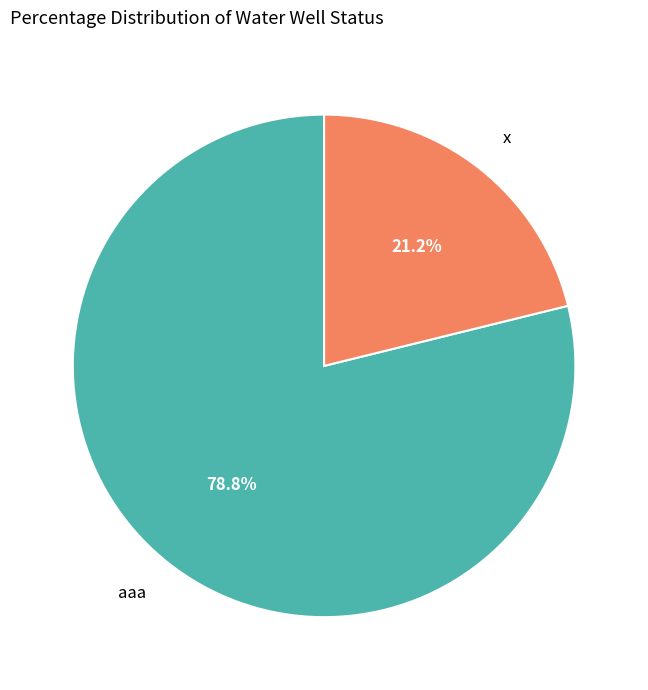

How many slices are in this pie chart?

2